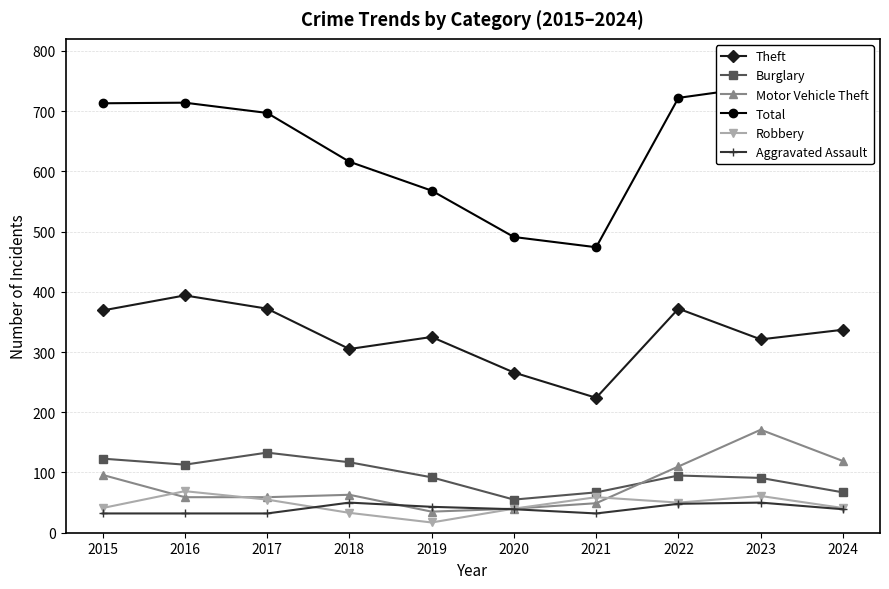

True or false: Burglary and Theft cross at least once.

False